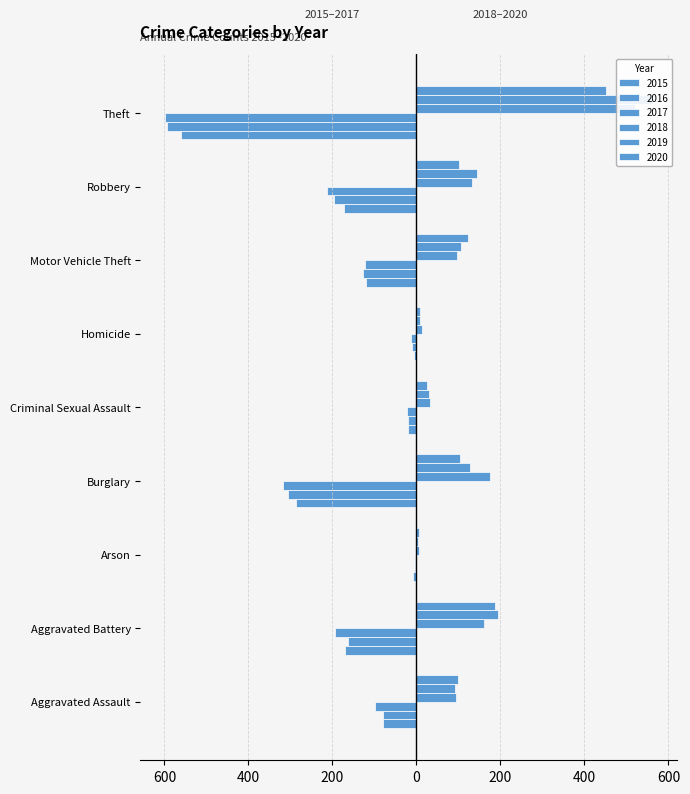

Where is 2018 nearest to the value 263?

Burglary